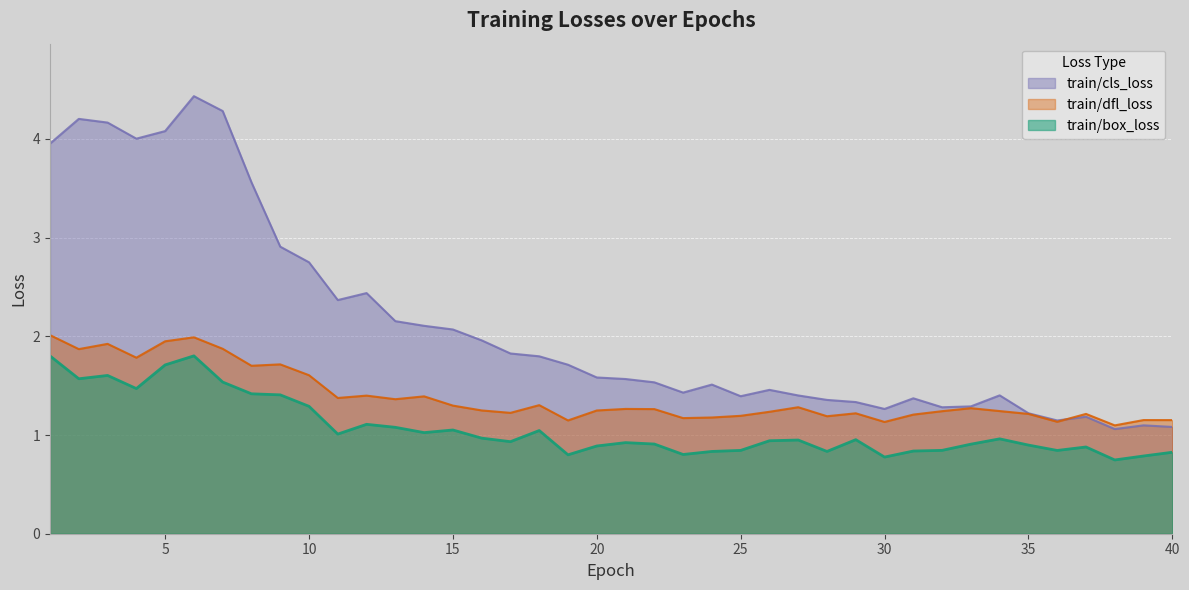

Between 3 and 10, which is larger?

3